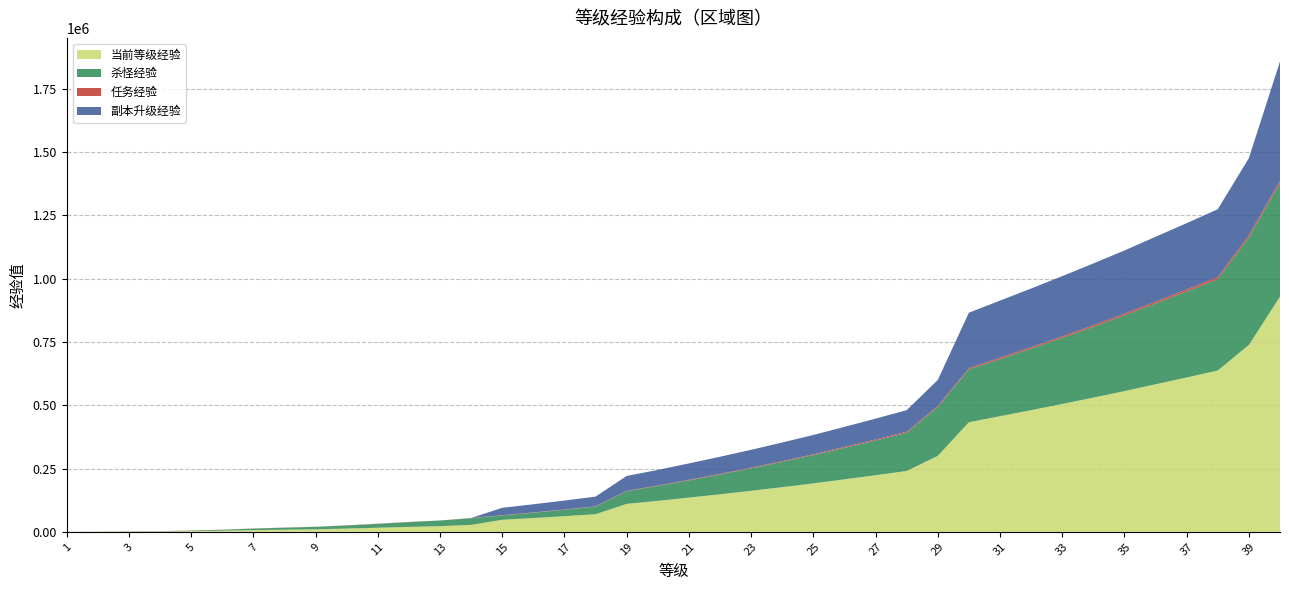

Reading right to left, extract all data points from this chart.

当前等级经验: 40=928840	39=738000	38=636960	37=609470	36=582580	35=555560	34=529900	33=504840	32=480380	31=456520	30=432680	29=299800	28=240220	27=223440	26=207260	25=191250	24=176300	23=161950	22=148200	21=135050	20=122220	19=110300	18=69500	17=61740	16=54380	15=47420	14=27280	13=22400	12=19500	11=16060	10=12825	9=10000	8=8400	7=6600	6=4250	5=2600	4=1350	3=1125	2=500	1=225
杀怪经验: 40=448800	39=425000	38=360800	37=339700	36=319200	35=299300	34=280000	33=261300	32=243200	31=225700	30=208800	29=192500	28=150800	27=137200	26=124200	25=111800	24=100000	23=88800	22=78200	21=68200	20=58800	19=50000	18=29900	17=25200	16=20900	15=17000	14=26350	13=22400	12=18750	11=15400	10=12350	9=9600	8=7700	7=6000	6=3750	5=2000	4=900	3=500	2=200	1=75
任务经验: 40=8800	39=8500	38=8200	37=7900	36=7600	35=6570	34=6300	33=6030	32=5760	31=5490	30=4640	29=4400	28=4160	27=3920	26=3680	25=3010	24=2800	23=2590	22=2380	21=2170	20=1680	19=1500	18=1380	17=1260	16=1140	15=1020	14=930	13=0	12=750	11=660	10=475	9=400	8=700	7=600	6=500	5=600	4=450	3=625	2=300	1=150
副本升级经验: 40=471240	39=304500	38=267960	37=261870	36=255780	35=249690	34=243600	33=237510	32=231420	31=225330	30=219240	29=102900	28=85260	27=82320	26=79380	25=76440	24=73500	23=70560	22=67620	21=64680	20=61740	19=58800	18=38220	17=35280	16=32340	15=29400	14=0	13=0	12=0	11=0	10=0	9=0	8=0	7=0	6=0	5=0	4=0	3=0	2=0	1=0